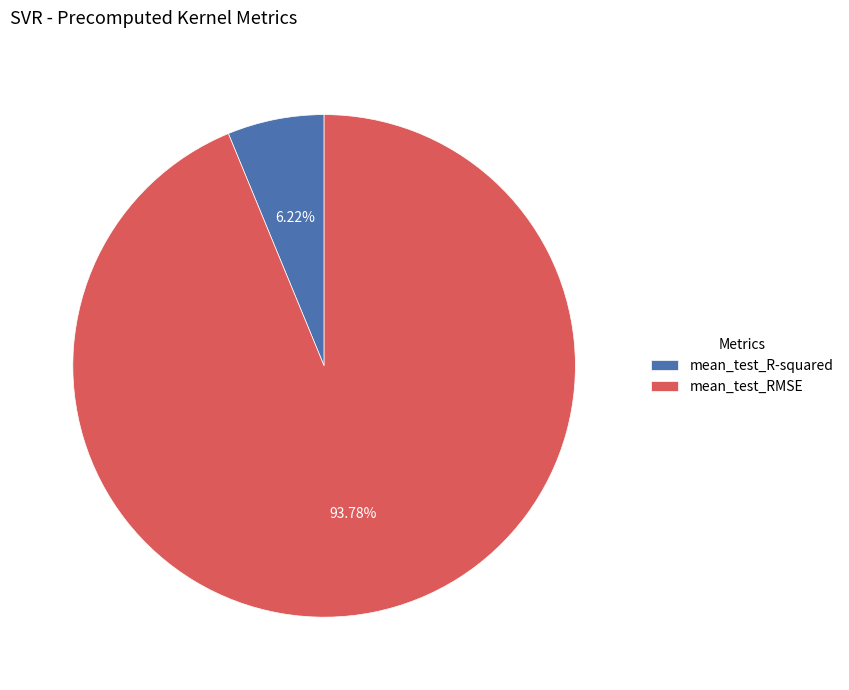

Which category has the smallest portion of the pie?

mean_test_R-squared